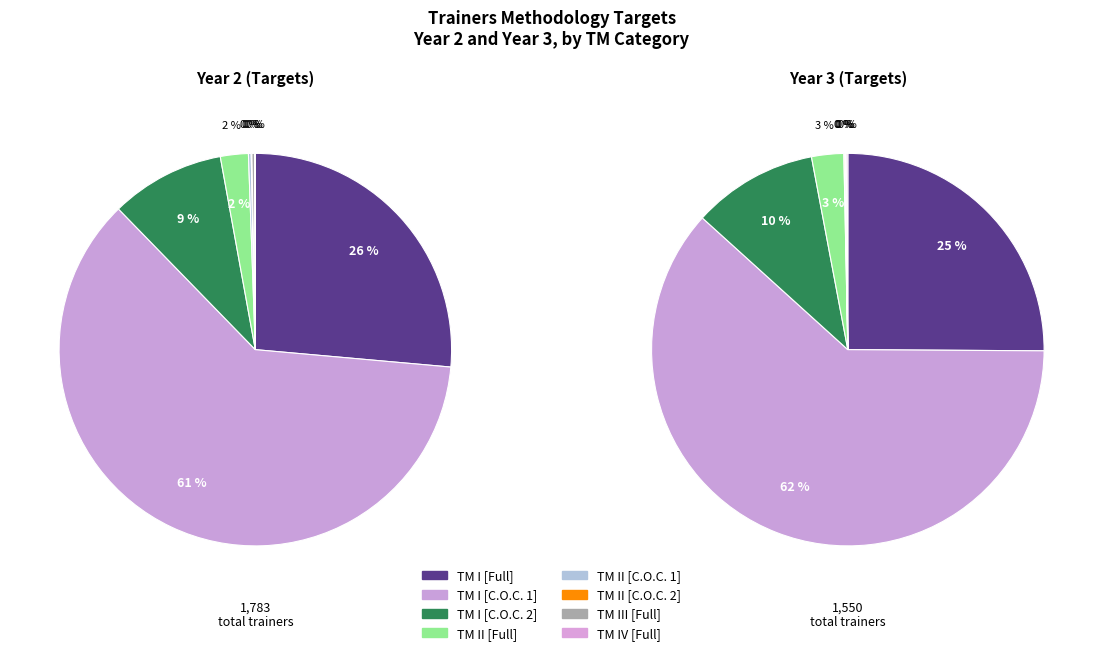

Rank the series by their maximum value, from highest to lowest.

Year 2 (Targets), Year 3 (Targets)